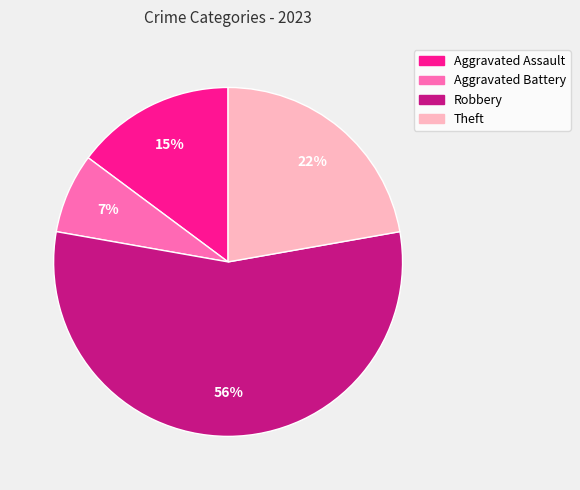

How many segments does this pie chart have?

4